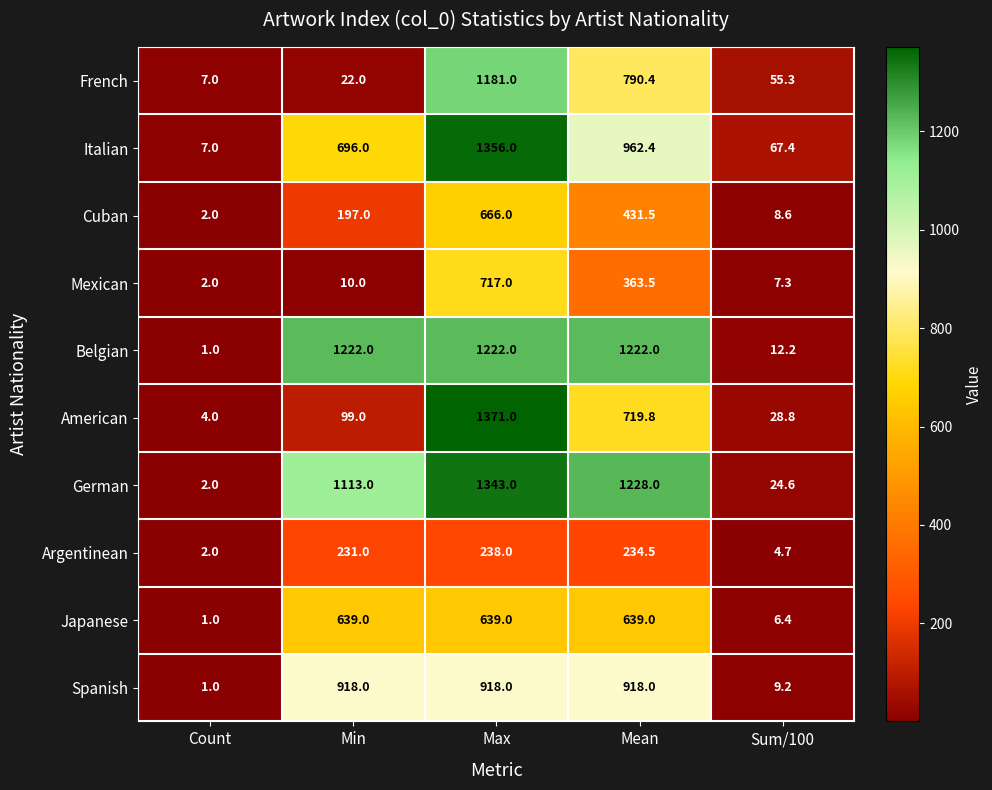

Where is Belgian nearest to the value 611?

Sum/100